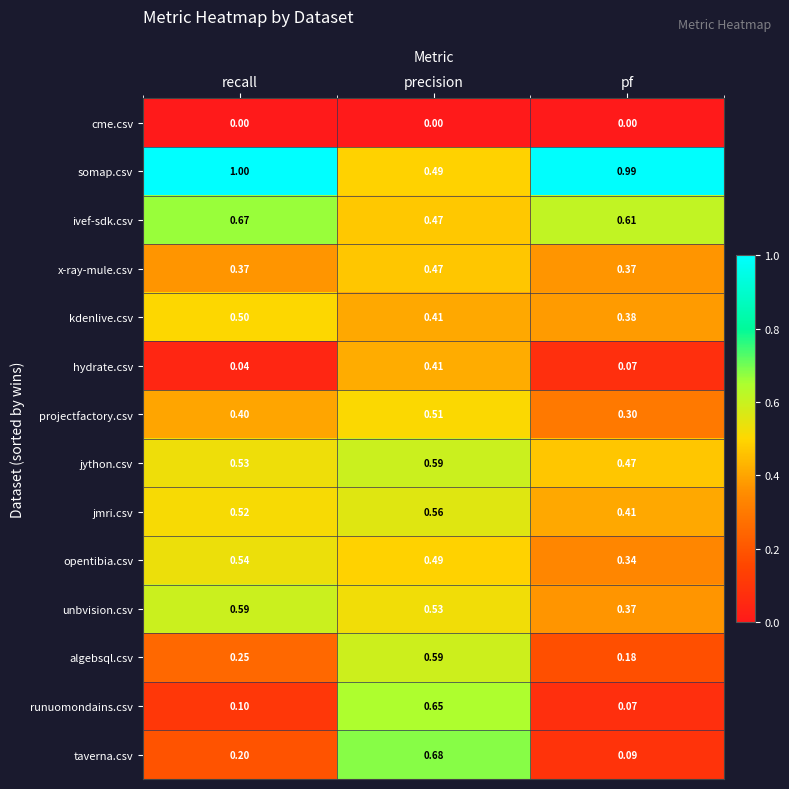

Which series has the widest spread of values?

taverna.csv